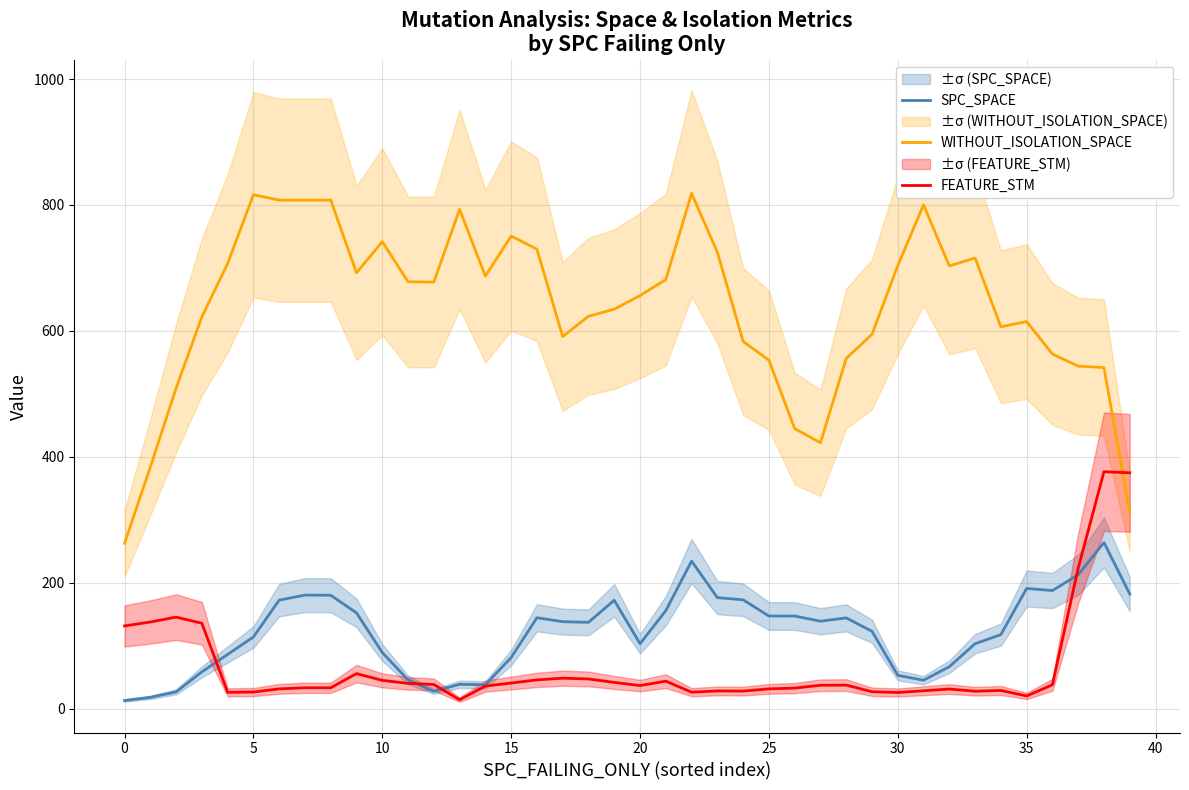

The value of SPC_SPACE at 35 is 190.8. True or false?

True